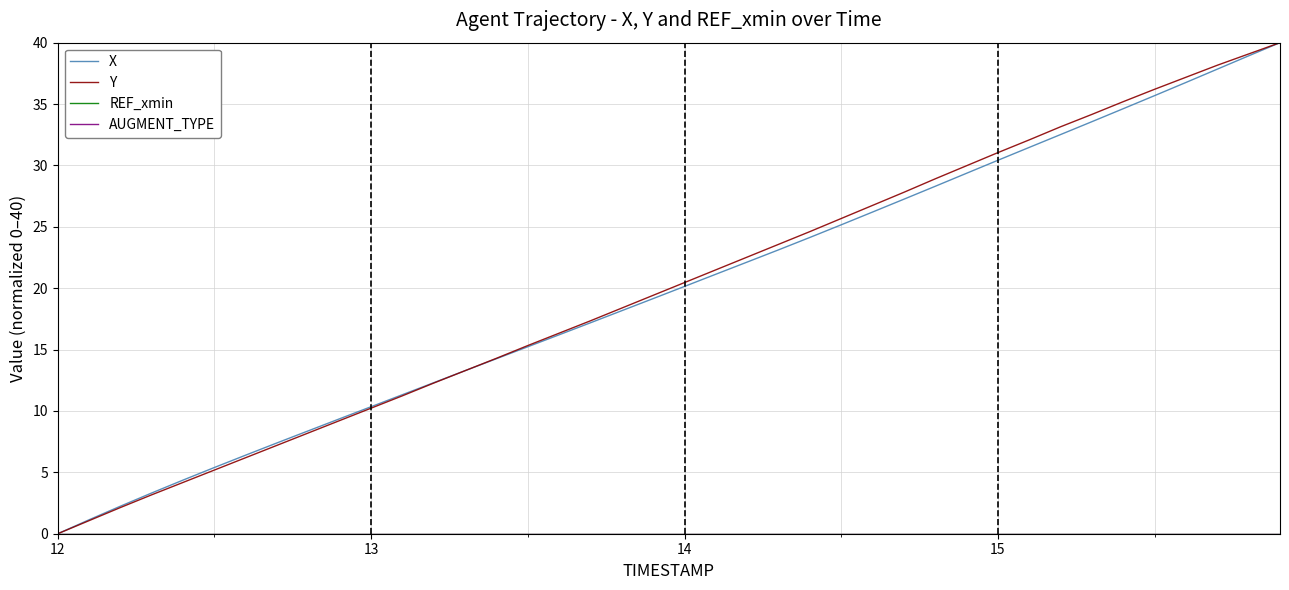

Does the chart have visible grid lines?

Yes